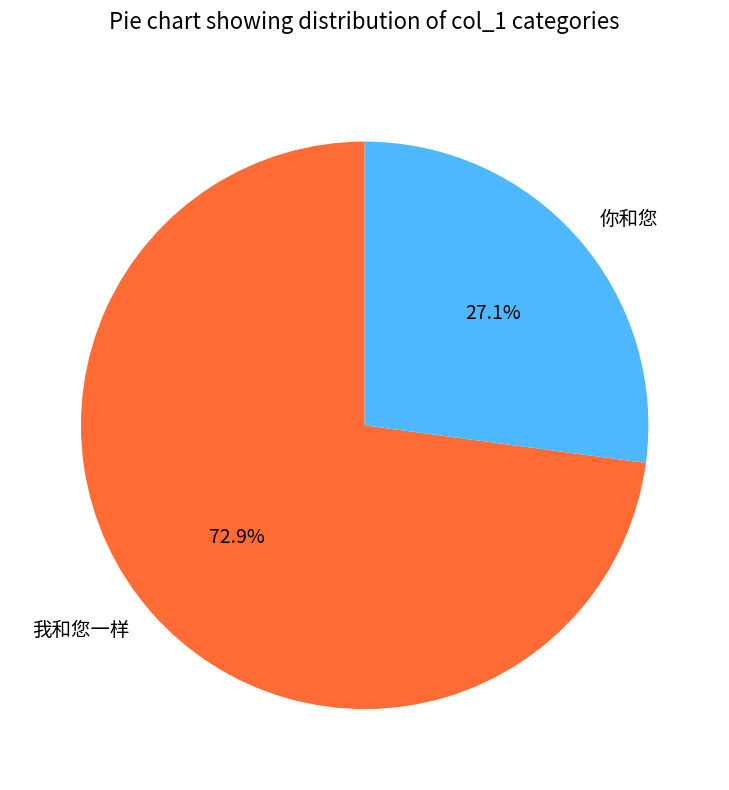

What is the ratio of the value at 你和您 to the value at 我和您一样?

0.4